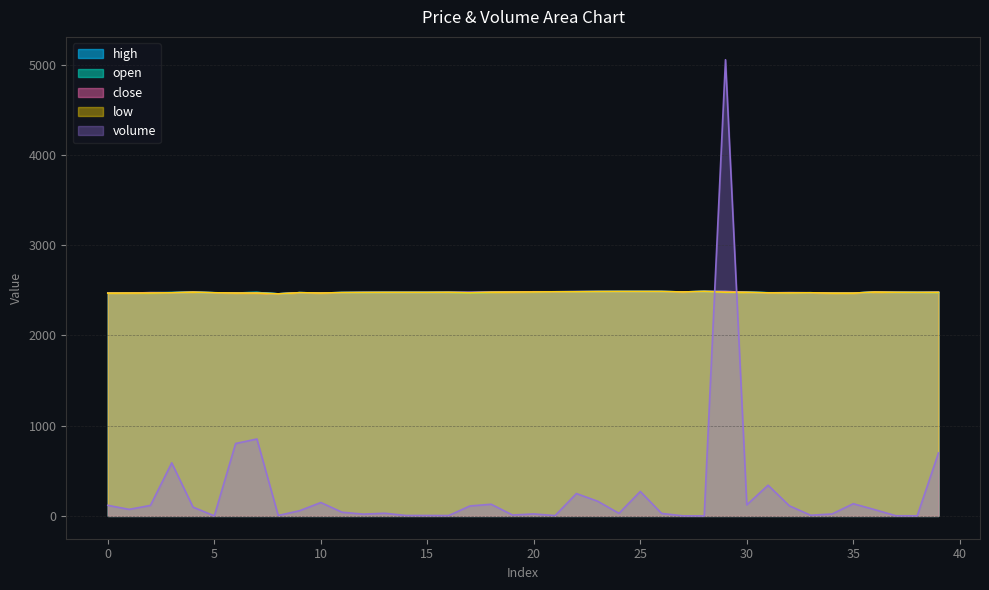

Rank the series by their maximum value, from lowest to highest.

high, open, close, low, volume